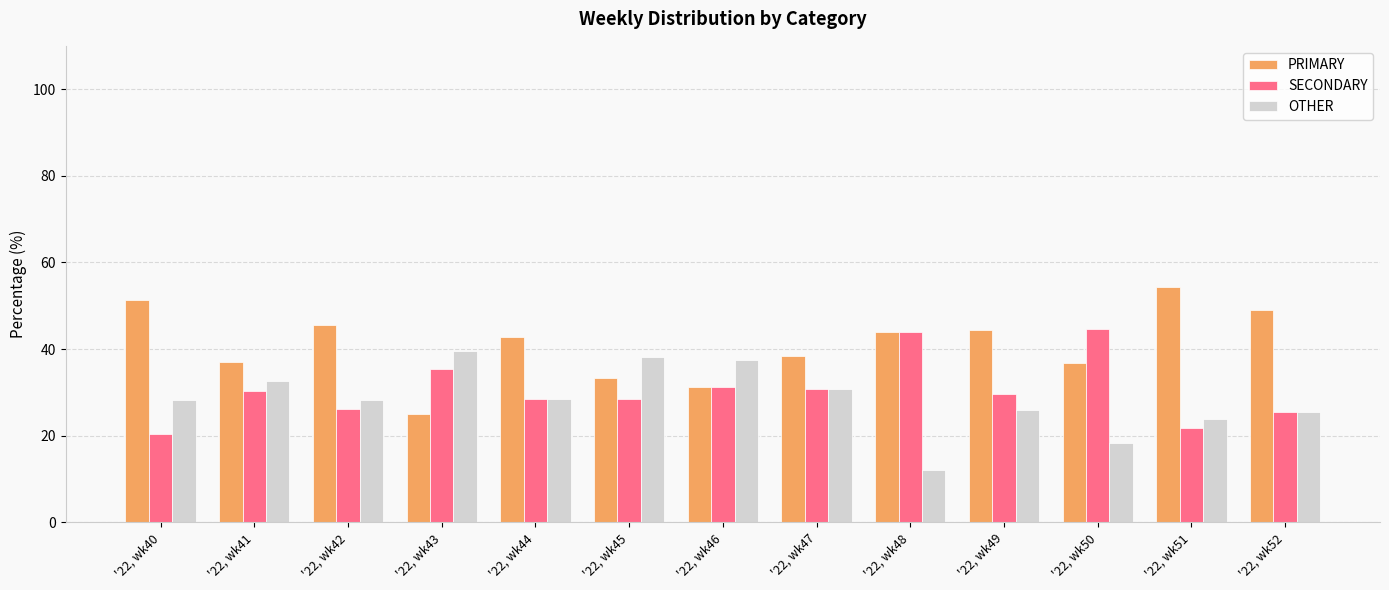

Is the value of PRIMARY at '22, wk40 greater than the value of OTHER at '22, wk51?

Yes